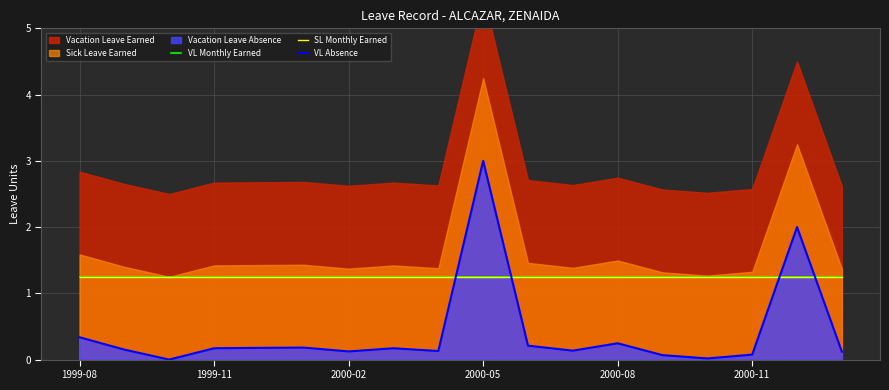

What is the total value across all series at 13?

2.6